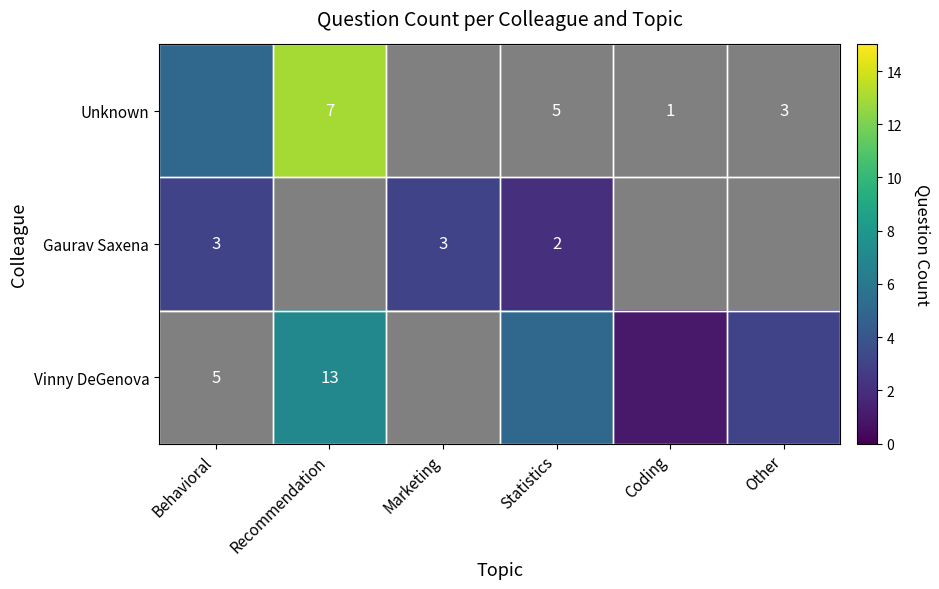

What is the difference between the Gaurav Saxena values at Recommendation and Marketing?

3